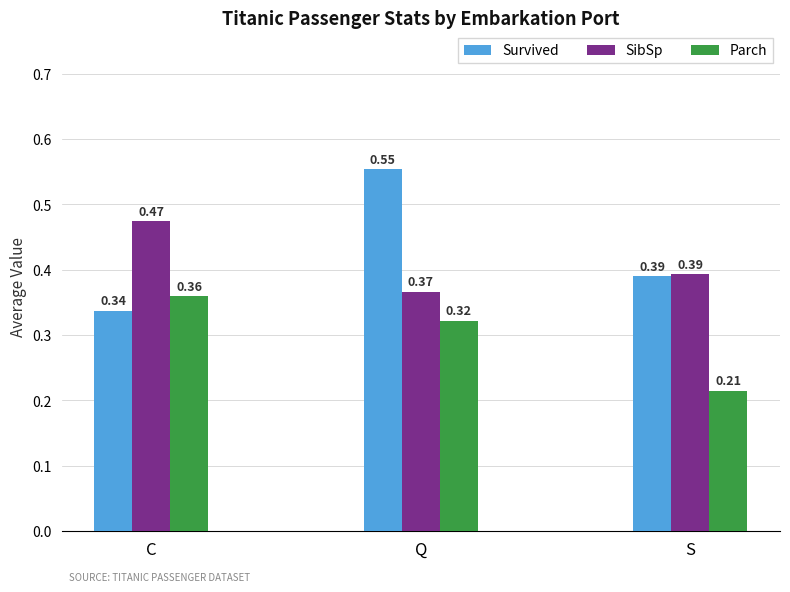

Is it true that Parch equals 0.1 at Q?

False